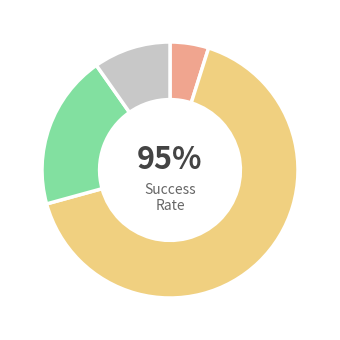

The 4 slice represents 10% of the pie. True or false?

False